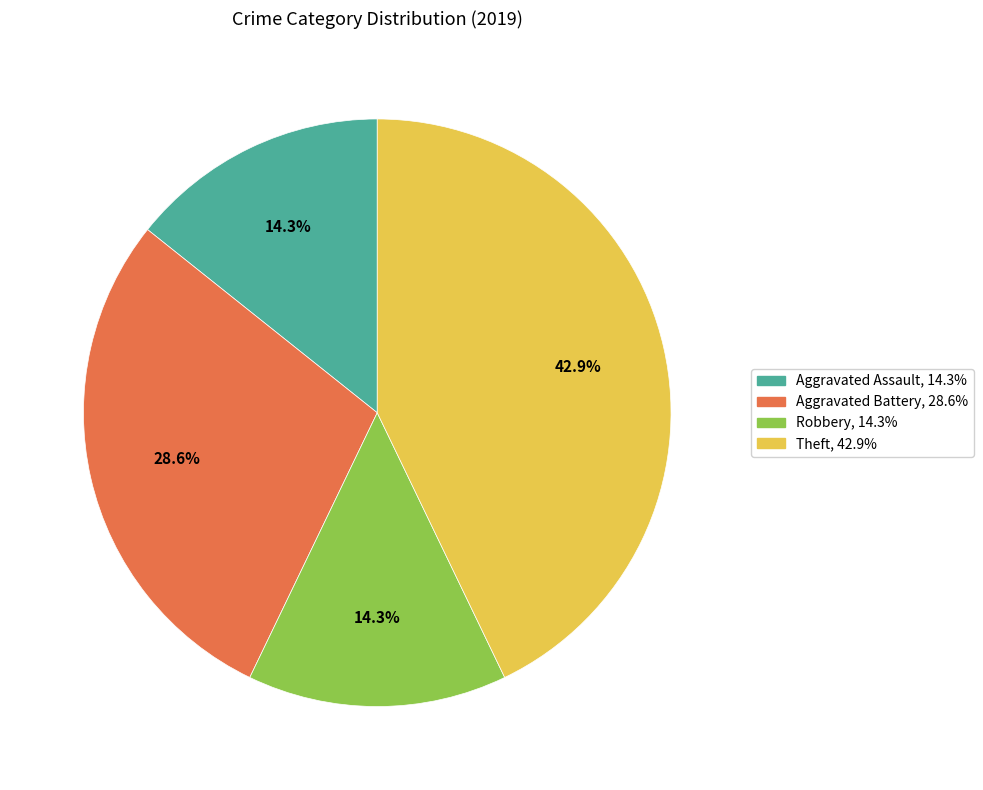

Does any single category account for the majority?

No